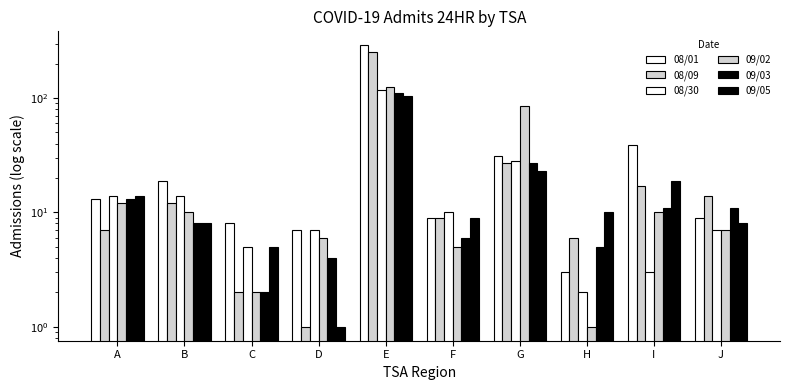

What is the spread (max minus min) of values at E?

184